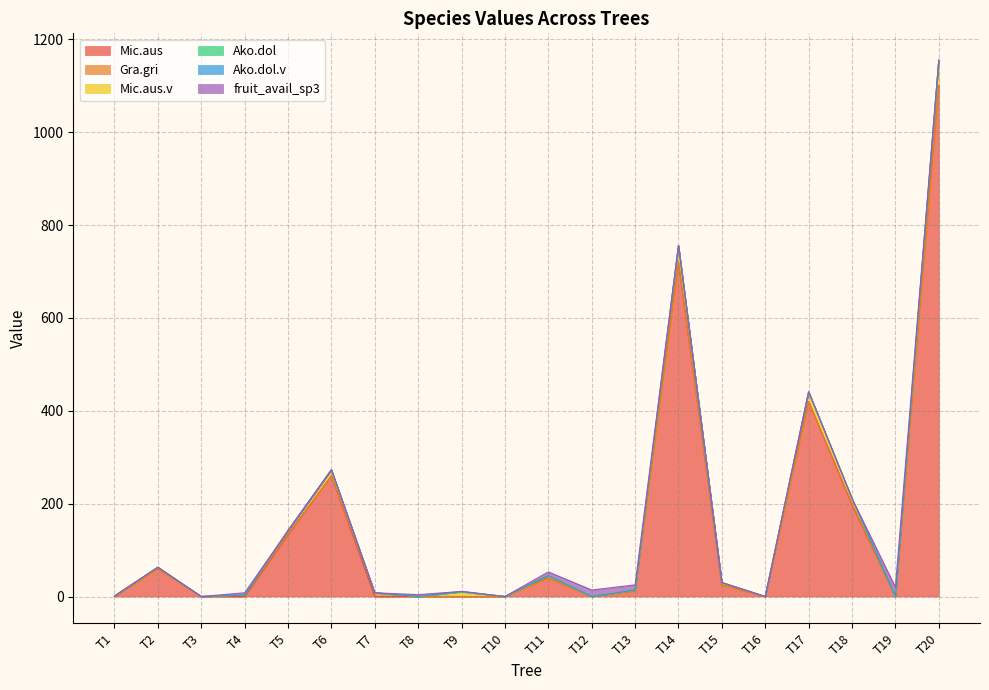

What are all the series names shown in the legend?

Mic.aus, Gra.gri, Mic.aus.v, Ako.dol, Ako.dol.v, fruit_avail_sp3